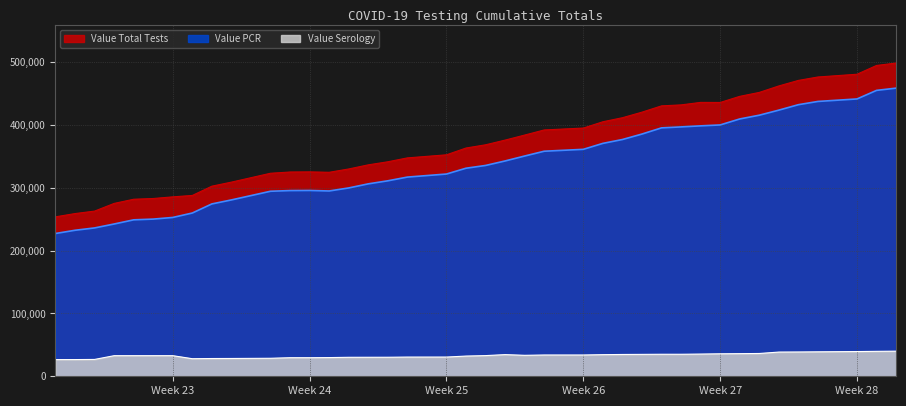

Is it true that Value PCR equals 316784 at 06/20/2020?

True